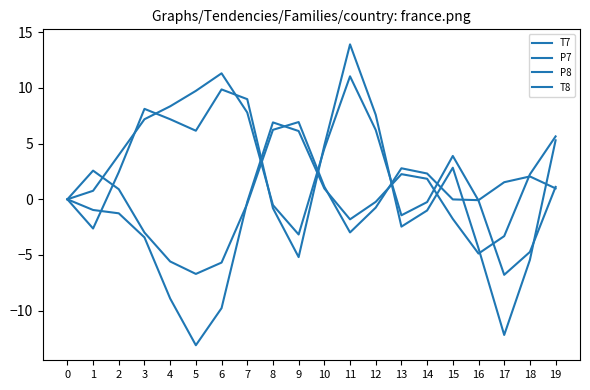

What is the difference between the P8 values at 8 and 2?

4.5